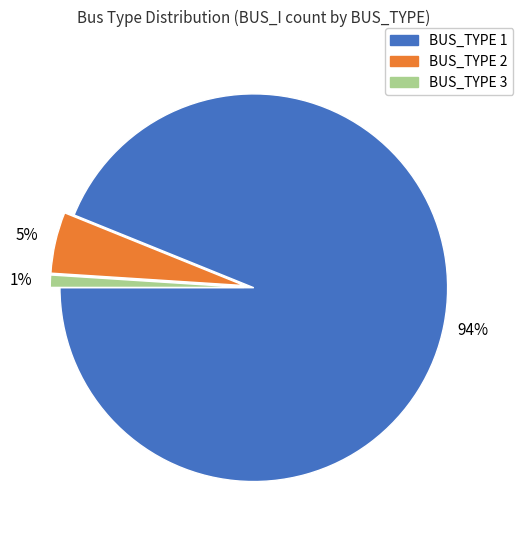

How many segments does this pie chart have?

3